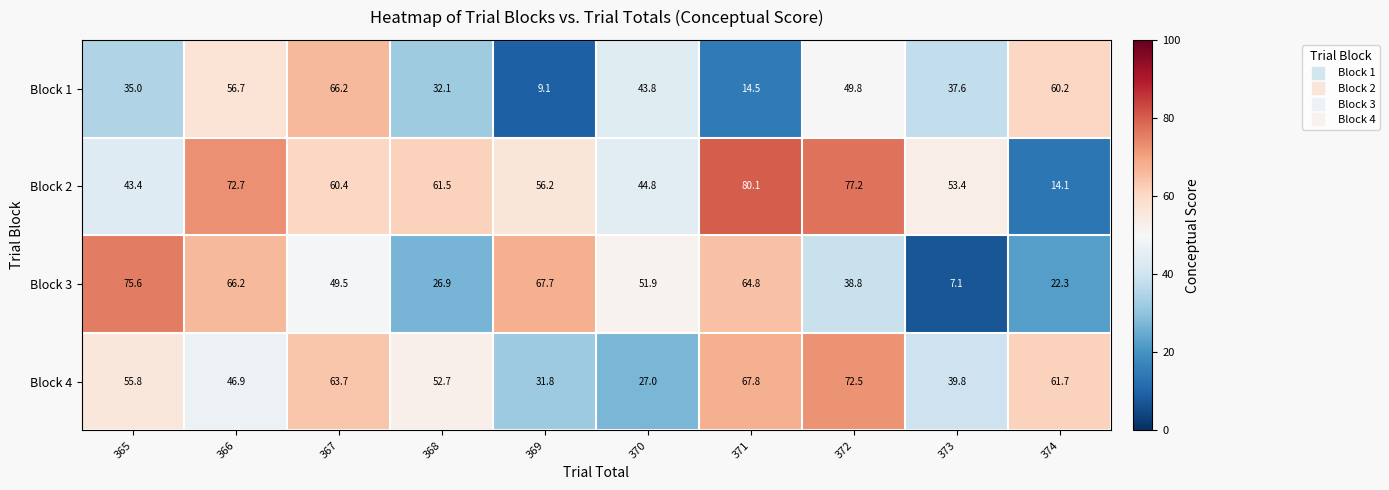

Rank the series at 372 from highest to lowest value.

Block 2, Block 4, Block 1, Block 3